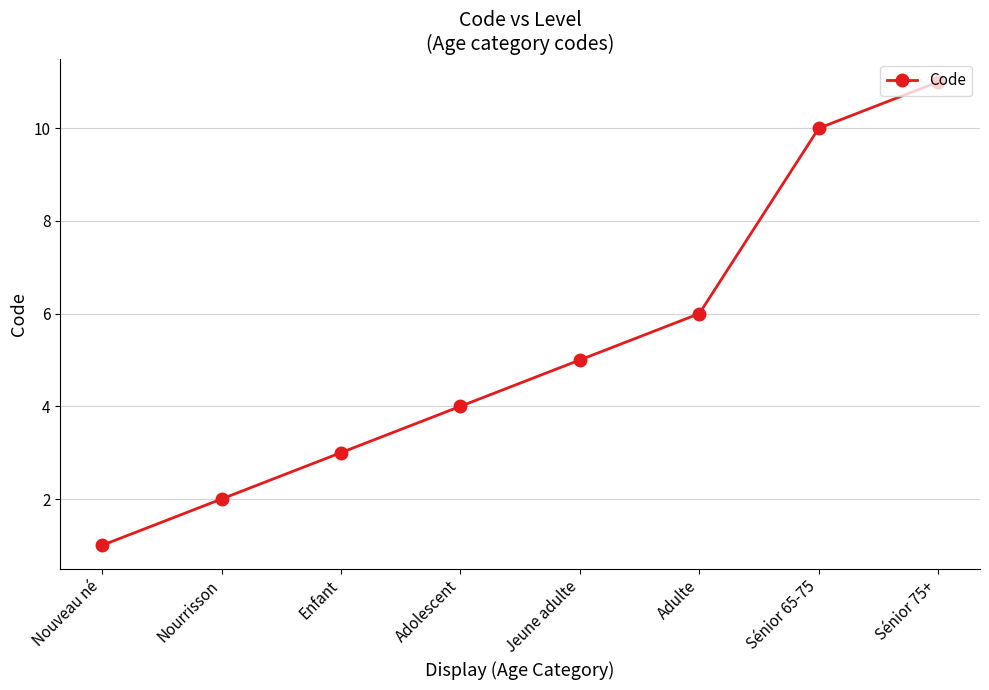

What position from the right is Nouveau né?

8